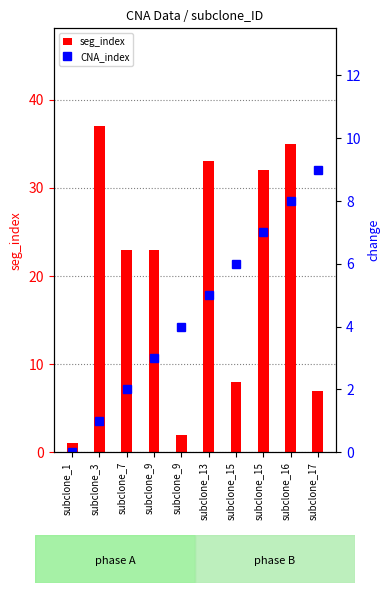

Reading right to left, transcribe all the data shown in this chart.

seg_index: subclone_17=7	subclone_16=35	subclone_15=32	subclone_15=8	subclone_13=33	subclone_9=2	subclone_9=23	subclone_7=23	subclone_3=37	subclone_1=1
CNA_index: subclone_17=9	subclone_16=8	subclone_15=7	subclone_15=6	subclone_13=5	subclone_9=4	subclone_9=3	subclone_7=2	subclone_3=1	subclone_1=0